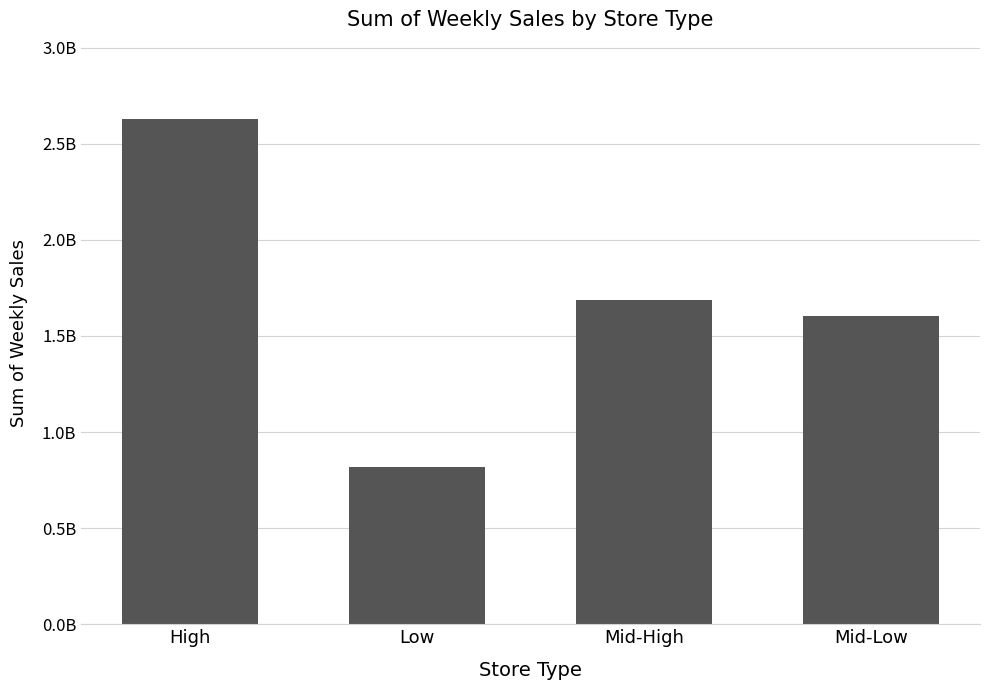

What is the difference between the maximum and minimum values?

1811565487.8